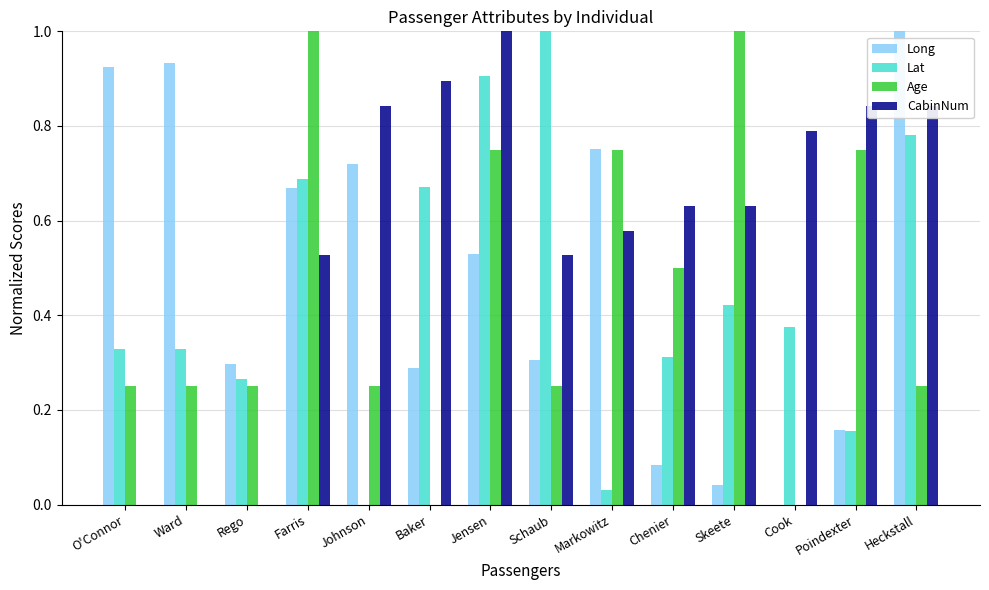

What is the sum of the CabinNum values at Cook and Markowitz?

1.4